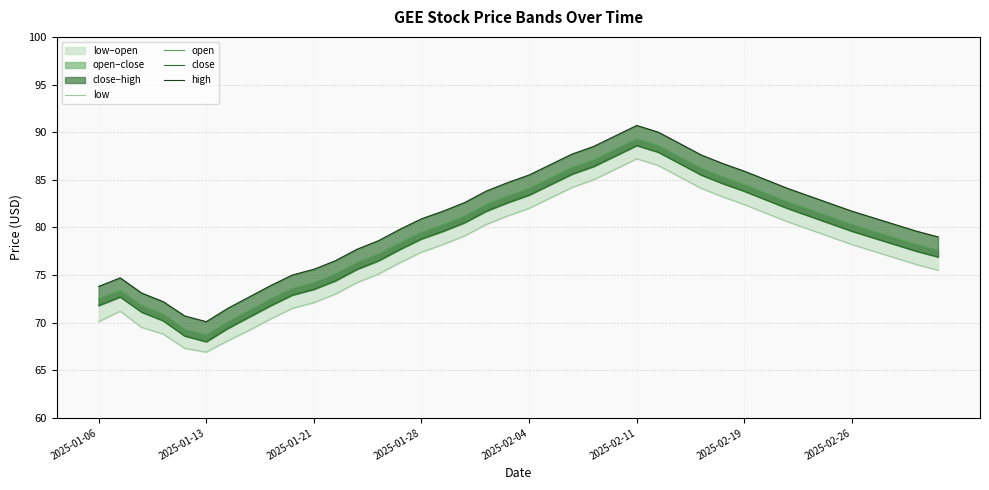

True or false: open and low intersect in this chart.

False